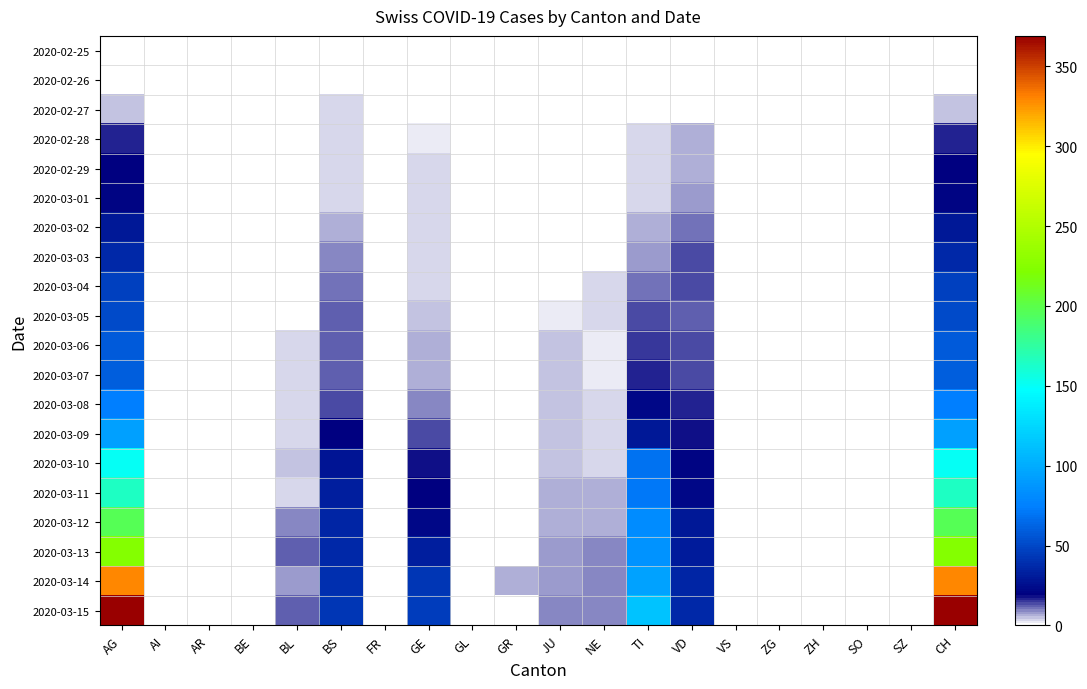

Which label corresponds to the smallest value in the chart?

AG